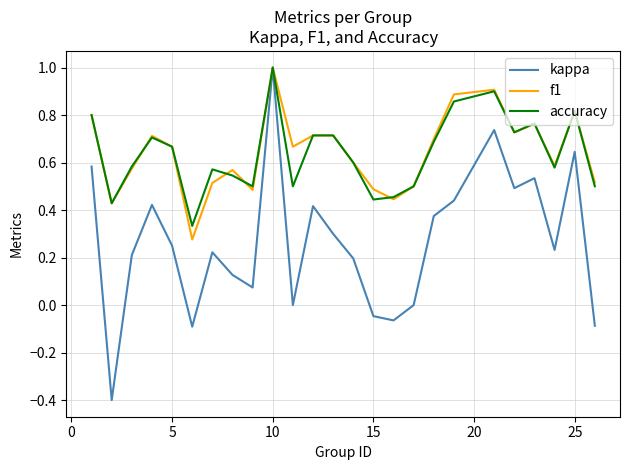

What is the minimum value shown in the chart?

-0.4